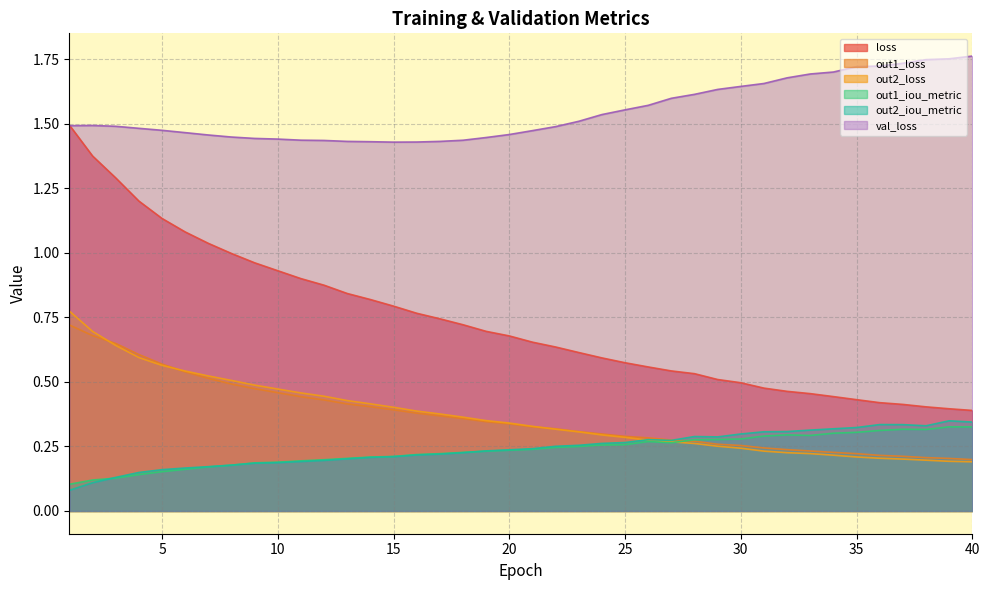

The out1_iou_metric series shows 0.4 at 34. True or false?

False